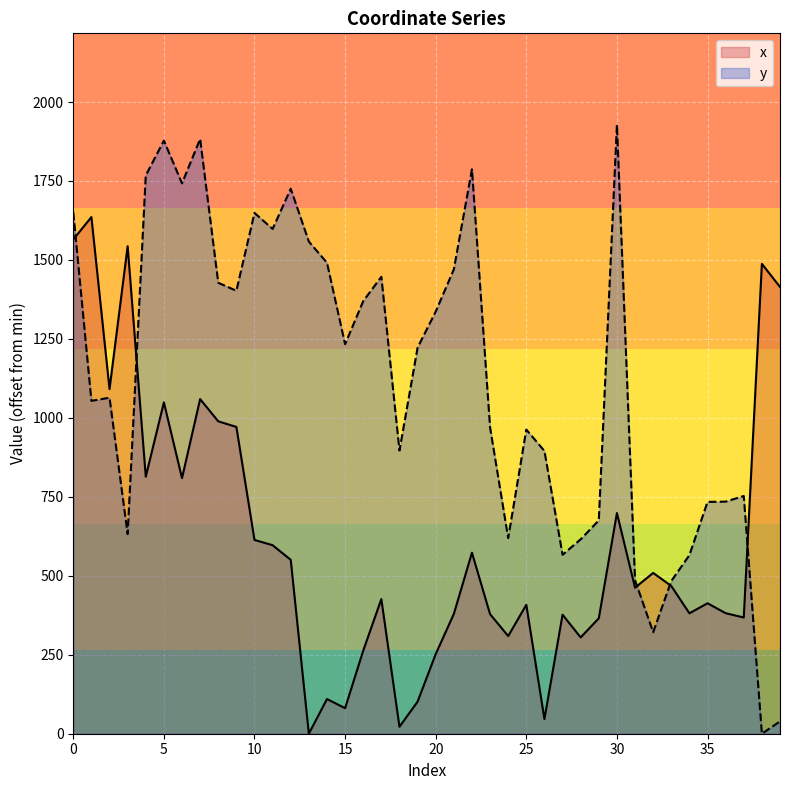

At which category does x reach its first local valley?

2